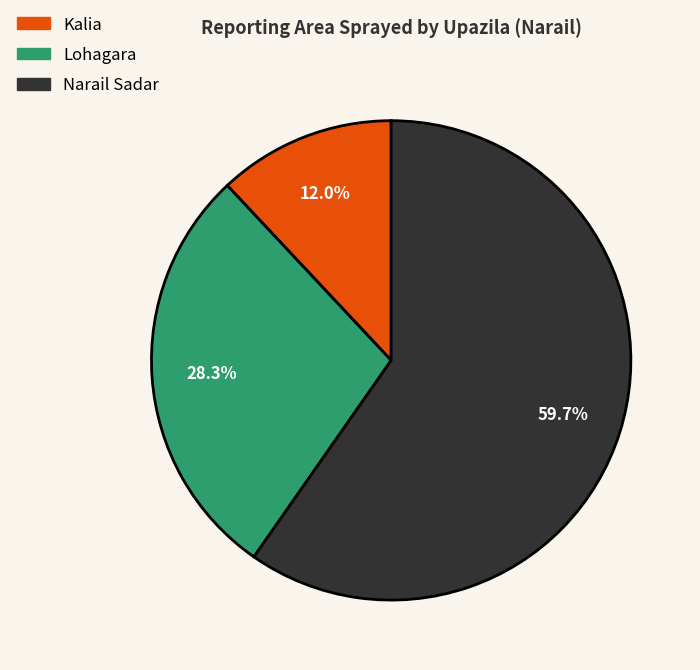

Between Kalia and Narail Sadar, which is larger?

Narail Sadar